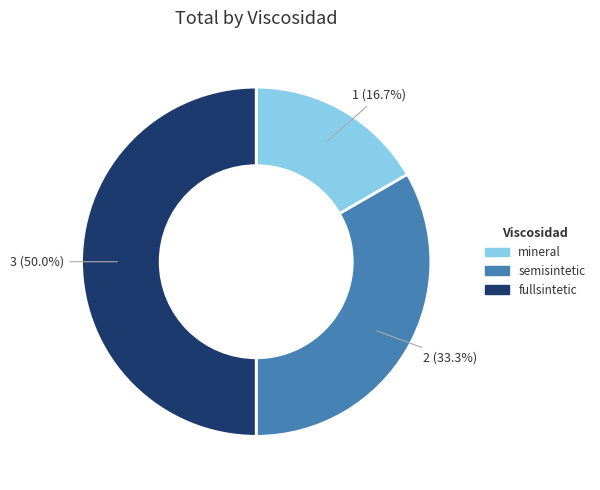

Is mineral the majority of the pie?

No